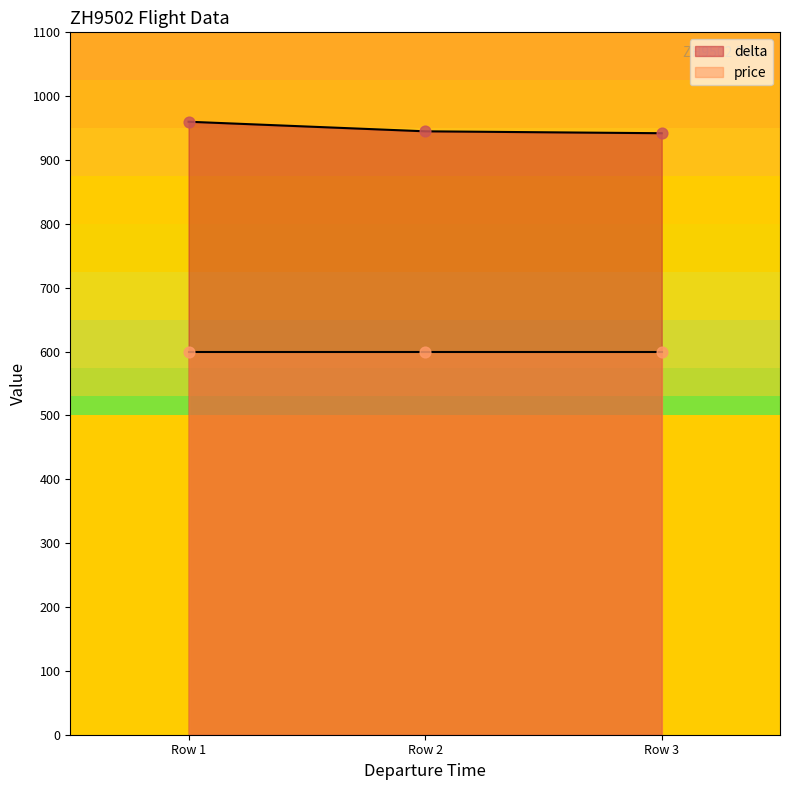

What is the lowest value of the delta series?

942